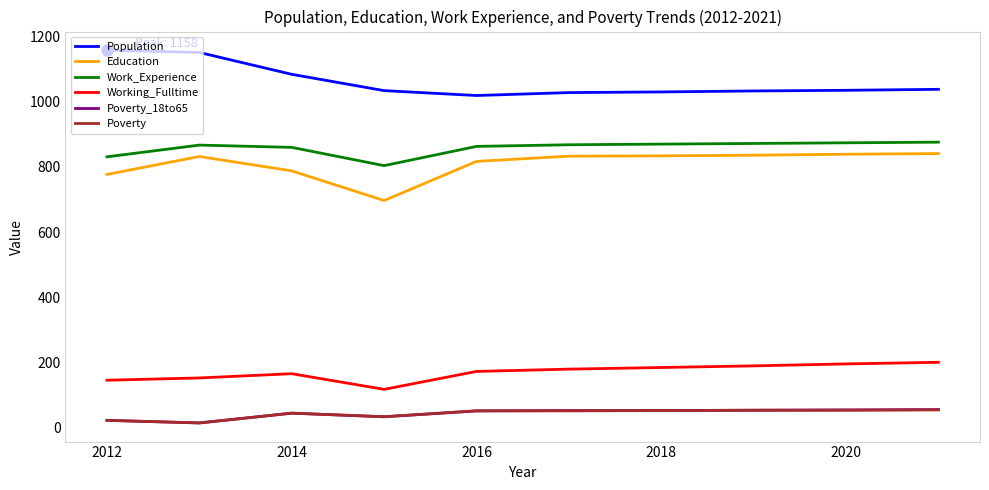

What is the sum of all Poverty_18to65 values?

440